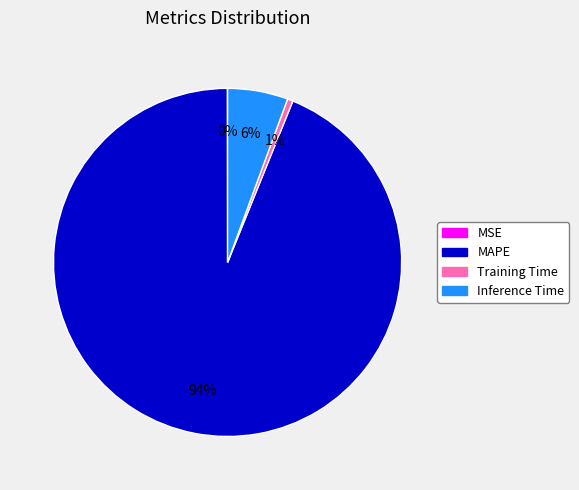

Is the sum of MAPE and Training Time greater than half?

Yes